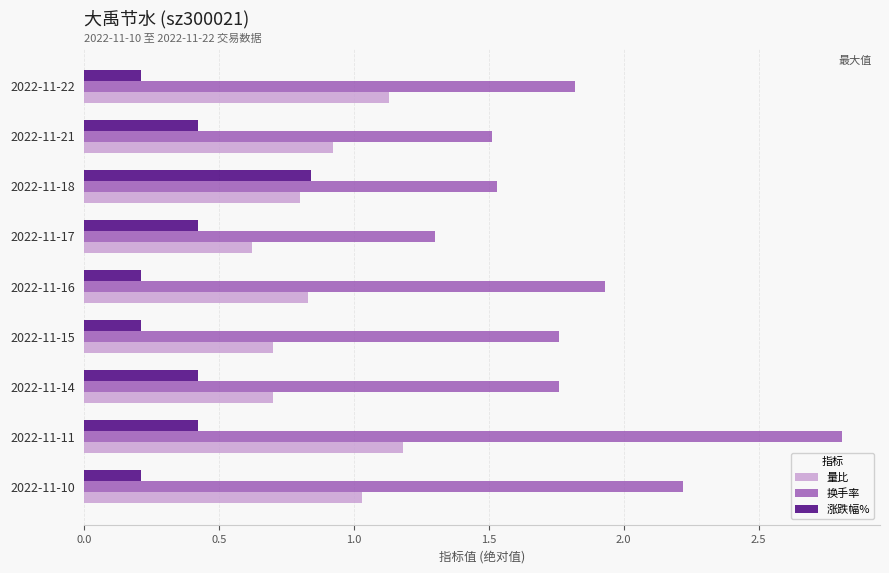

At which label does 涨跌幅% reach its peak?

2022-11-18